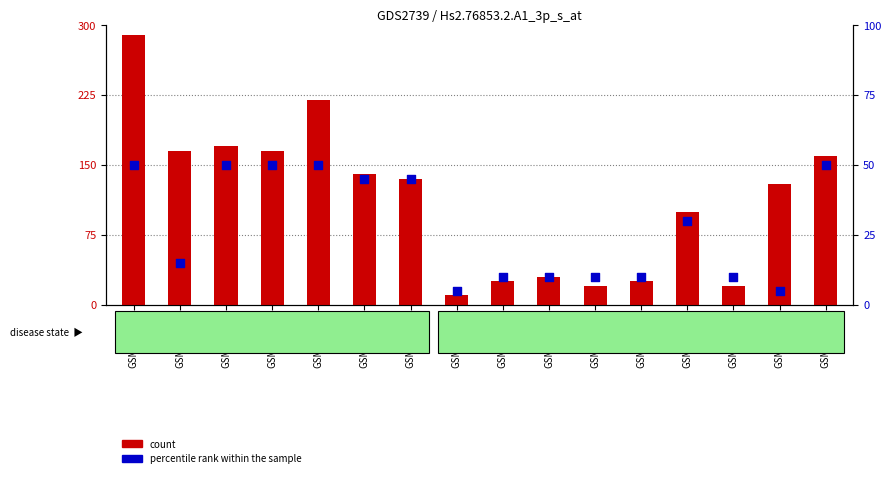

What are all the series names shown in the legend?

count, percentile rank within the sample